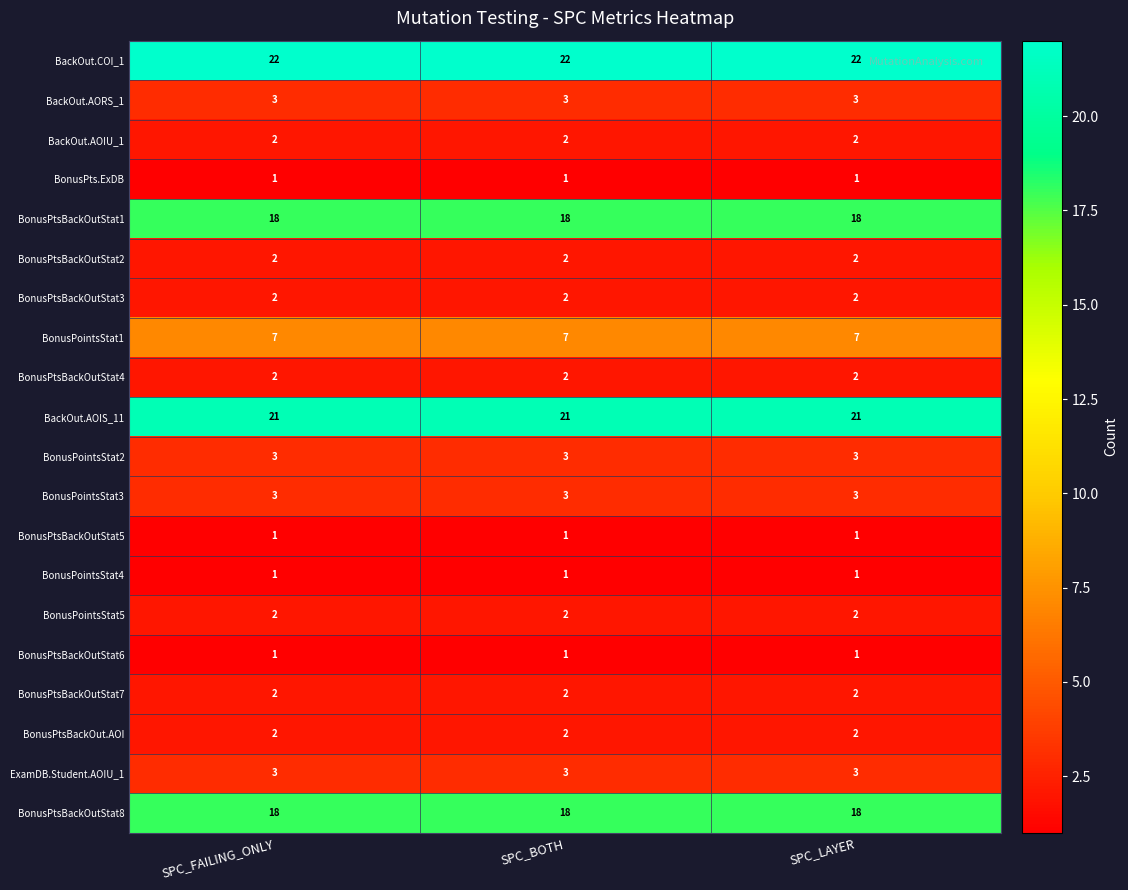

Which series has the largest total across all categories?

BackOut.COI_1